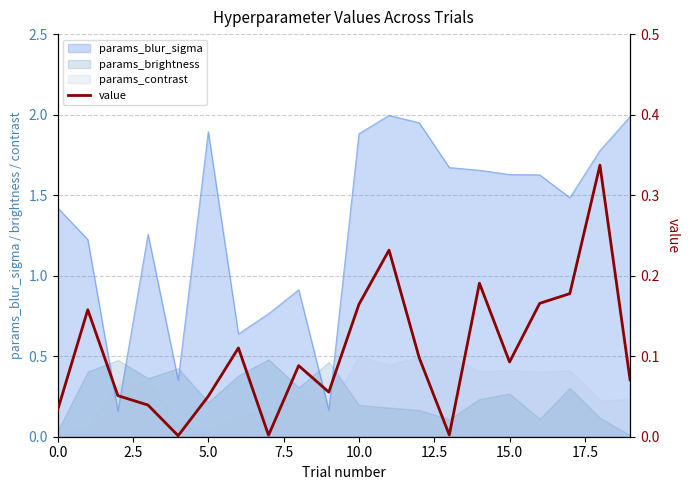

What is the label of the 2nd point from the right?

18